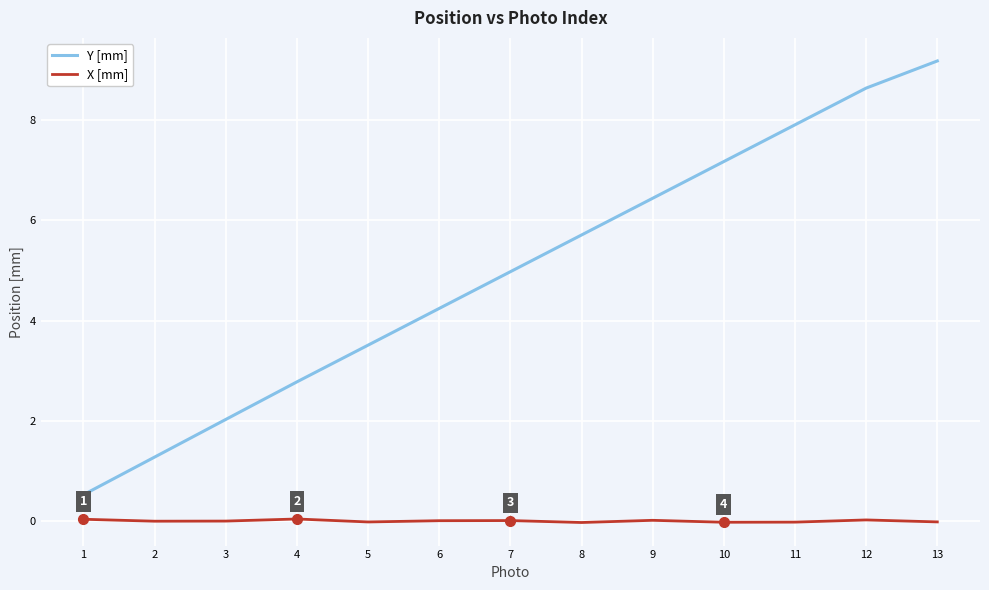

True or false: X [mm] and Y [mm] intersect in this chart.

False